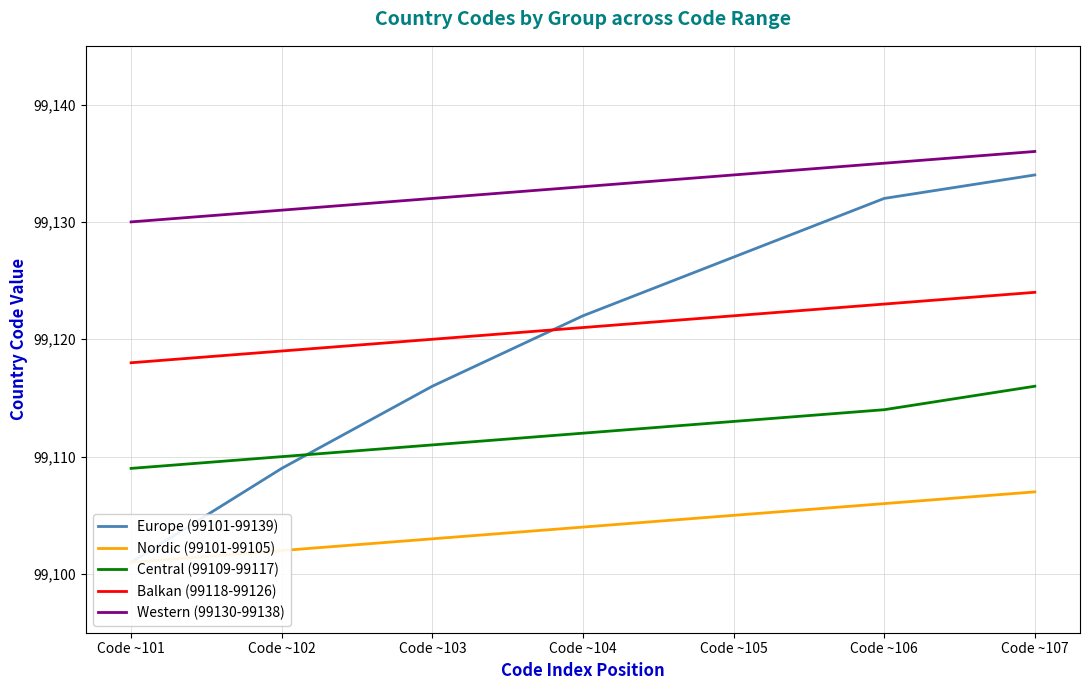

What is the sum of the Western (99130-99138) values at Code ~105 and Code ~107?

198270